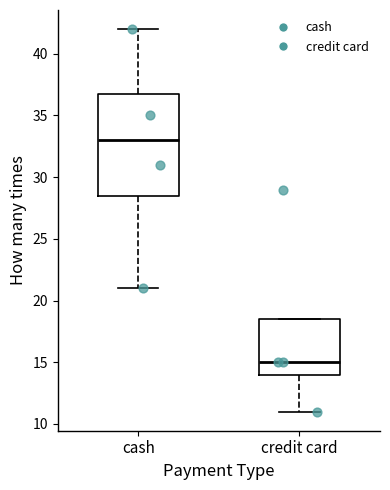

Reading left to right, transcribe this box plot: for each box, give where its median line is, the range the box spans, and where its two whiskers end, as read against the y-axis. The values are not printed on the chart, so give them approximately, as read against the axis.

cash: median 33.0, box 28.5 to 37.0, whiskers 21.0 to 42.0
credit card: median 15.0, box 14.0 to 18.5, whiskers 11.0 to 18.5